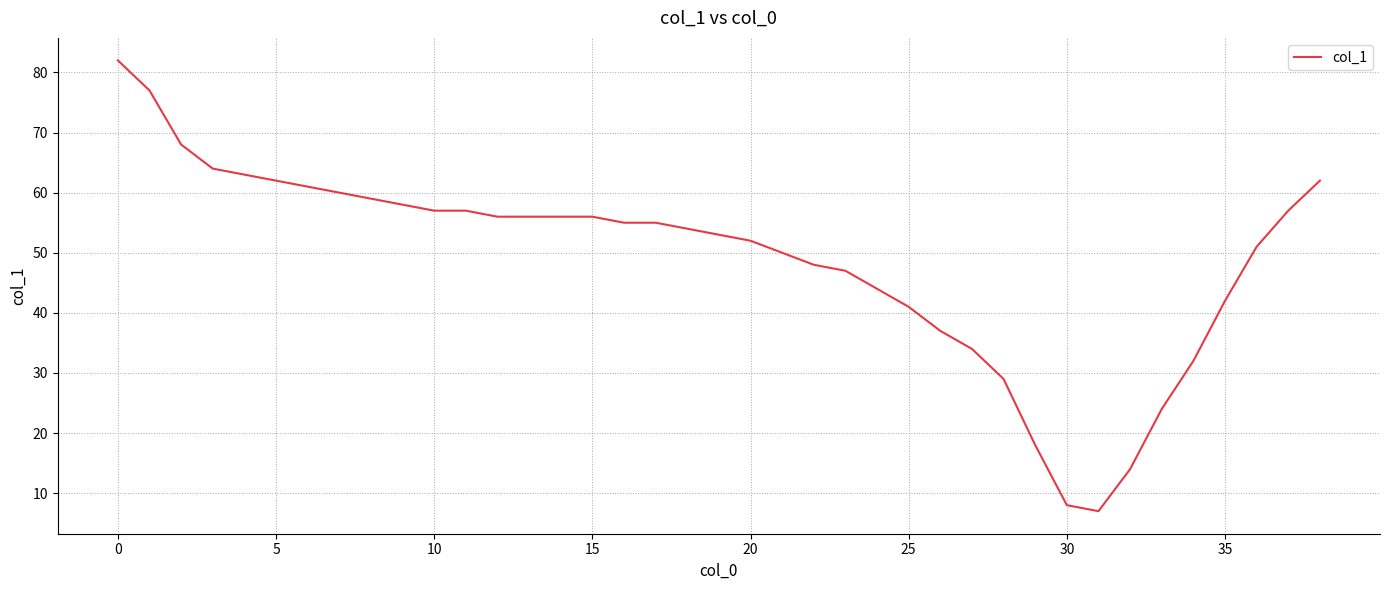

What is the maximum value shown in the chart?

82